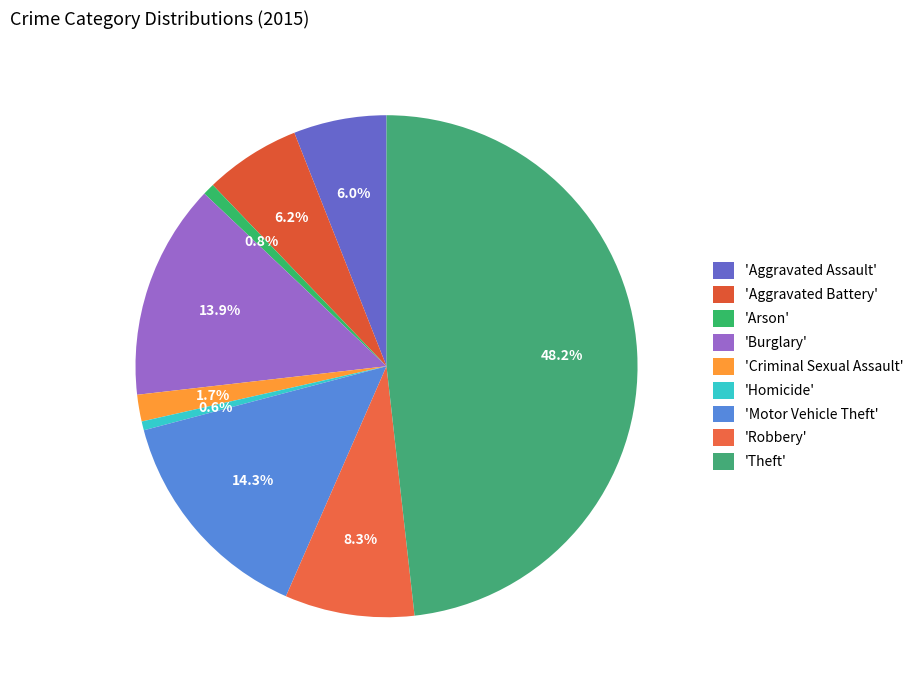

How many slices are in this pie chart?

9